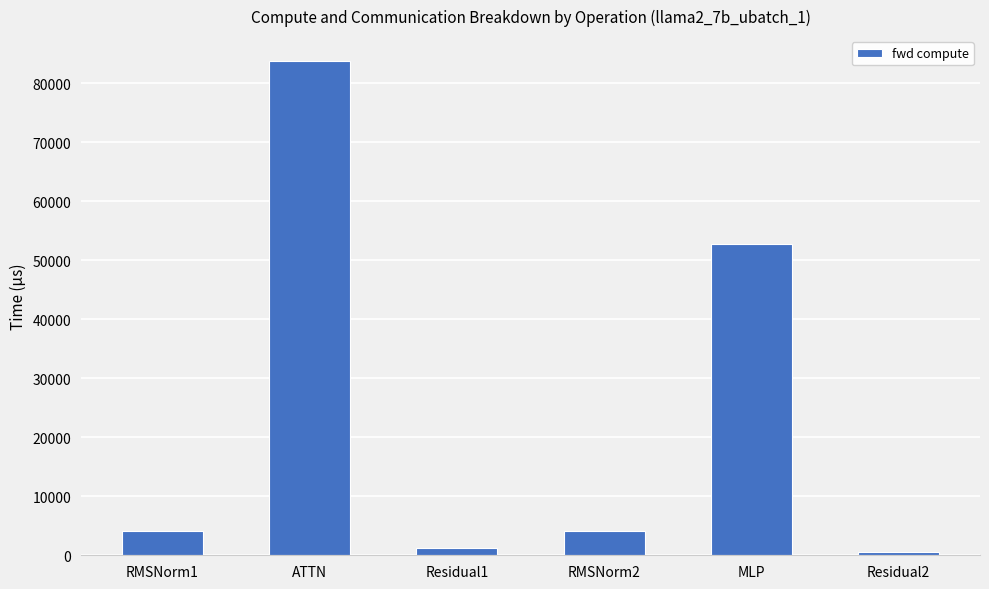

True or false: the data shows 1254.0 at Residual1.

True